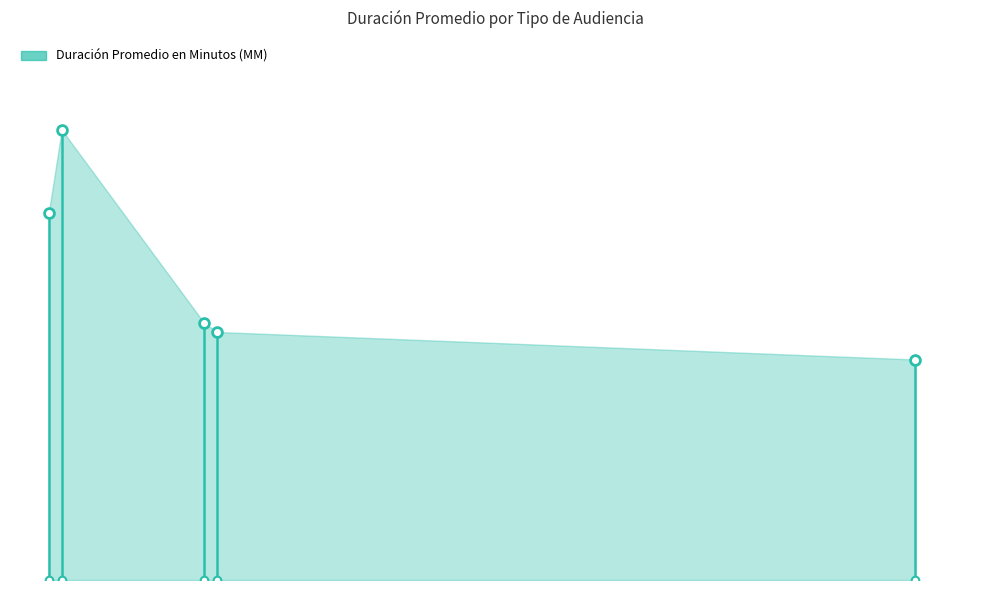

Which has a higher value, Citación A Audiencia or Citación A Audiencia De Juicio?

Citación A Audiencia De Juicio